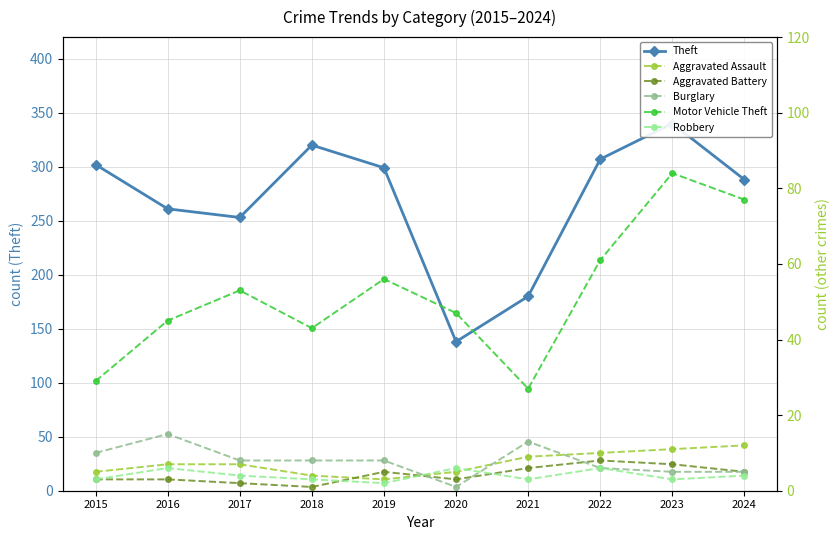

True or false: Aggravated Assault and Motor Vehicle Theft intersect in this chart.

False